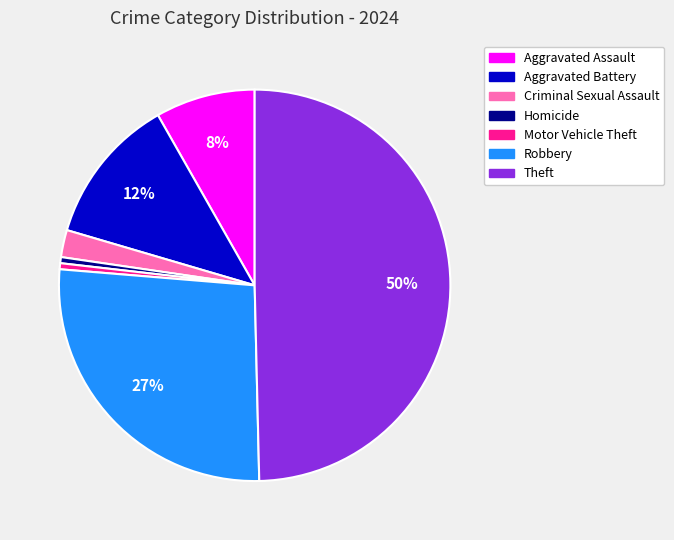

Approximately how many times larger is the value at Robbery compared to Homicide?

53.5